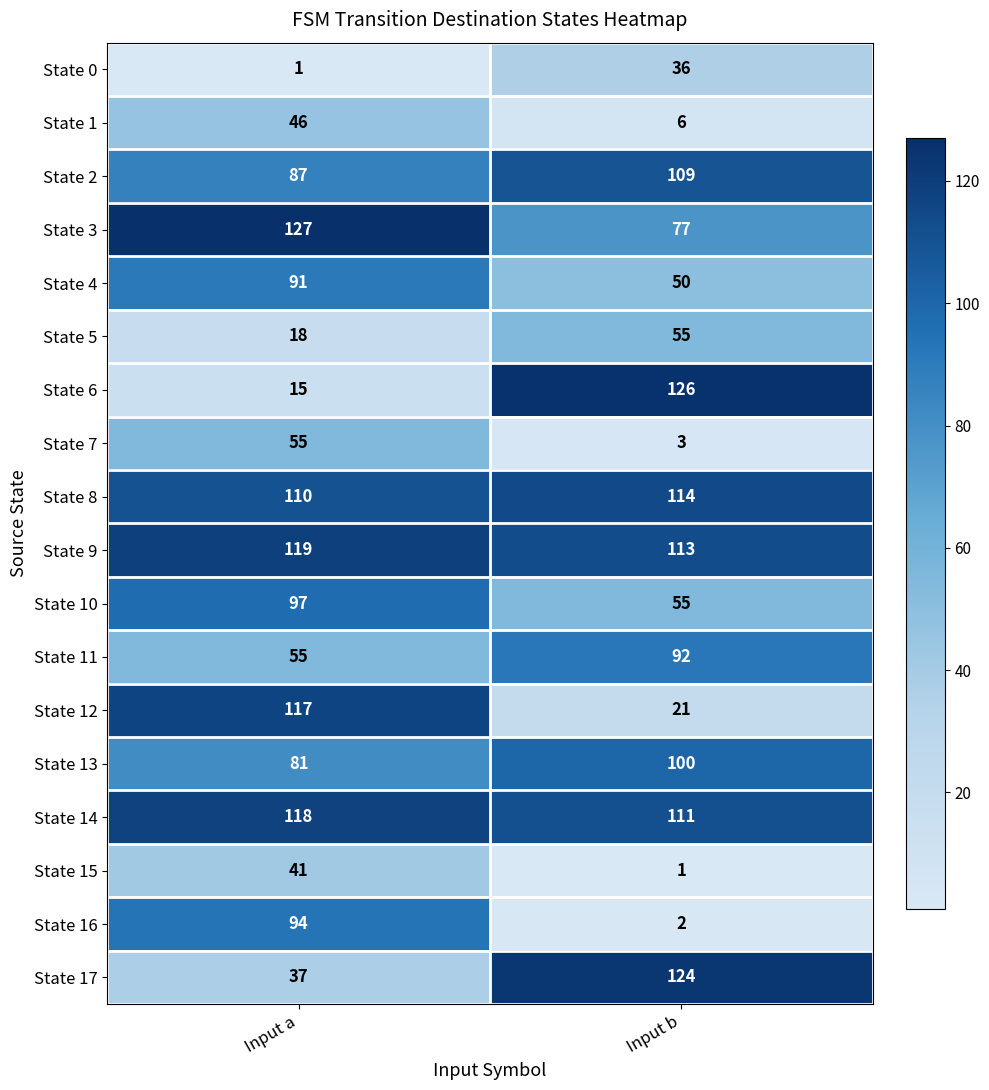

What is the sum of all State 5 values?

73